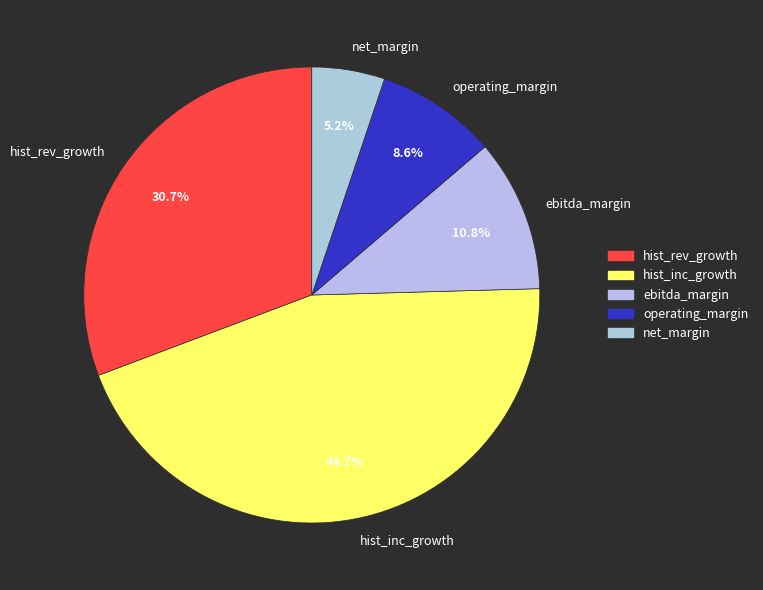

How many slices are in this pie chart?

5